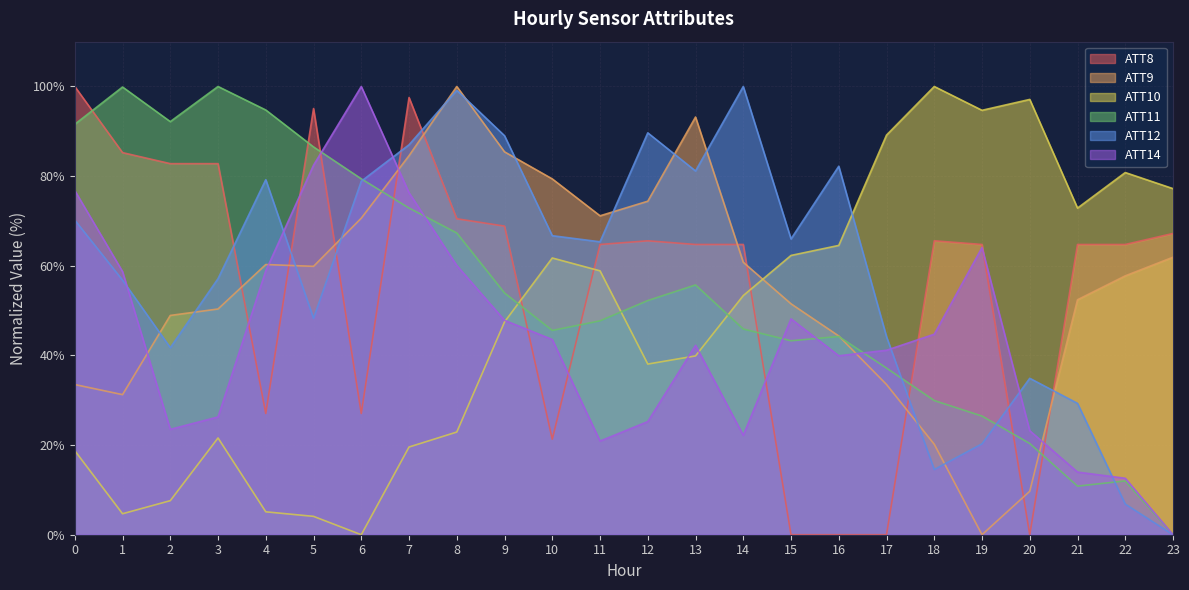

What is the value of the ATT8 point at the 20th from the left?

64.8